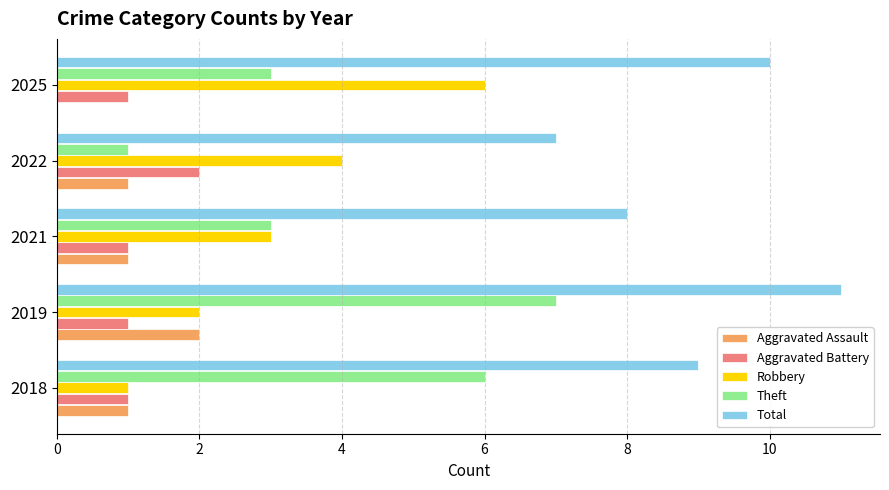

What is the sum of the Robbery values at 2025 and 2021?

9